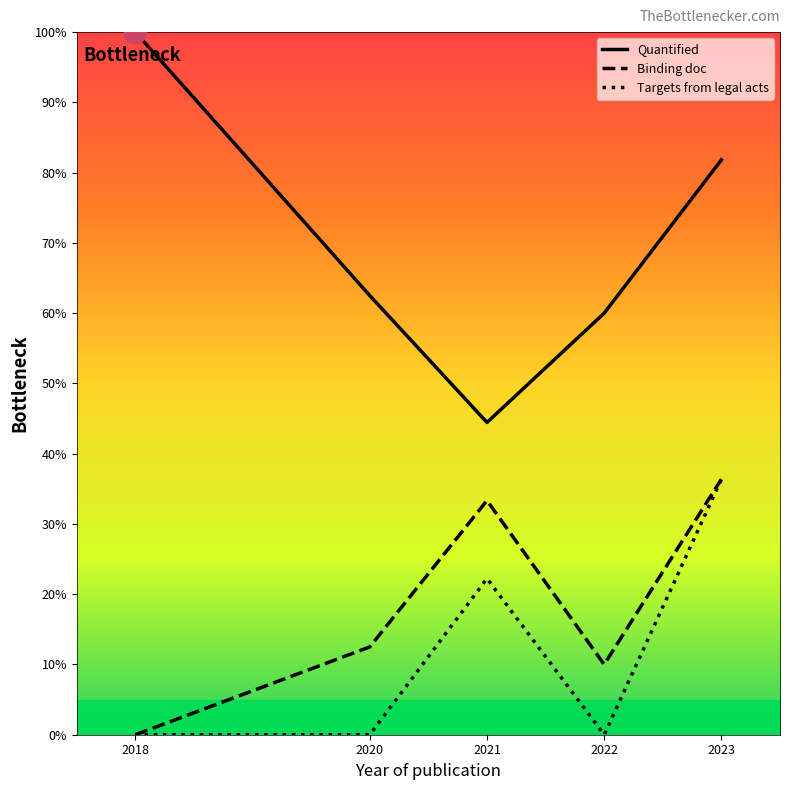

The value of Quantified at 2020 is 62.5. True or false?

True